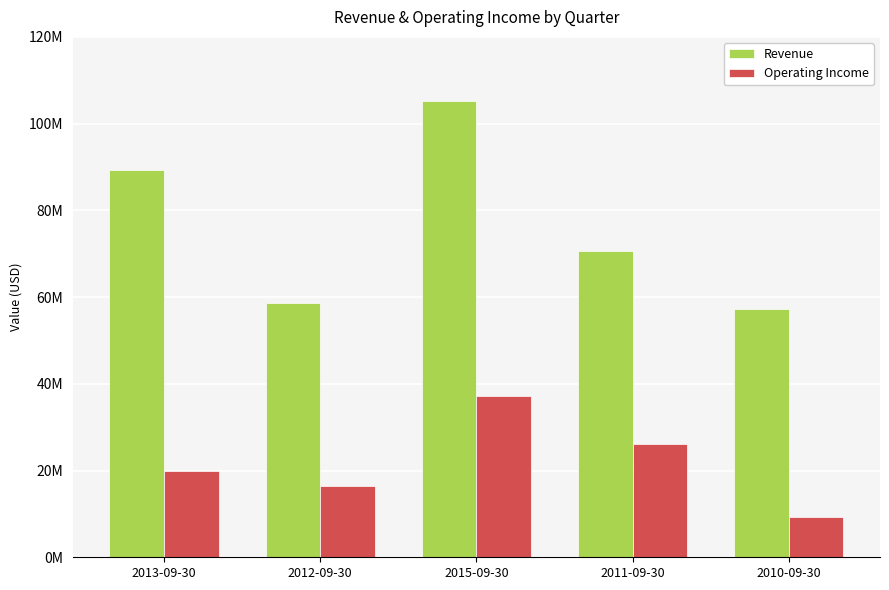

What are all the series names shown in the legend?

Revenue, Operating Income